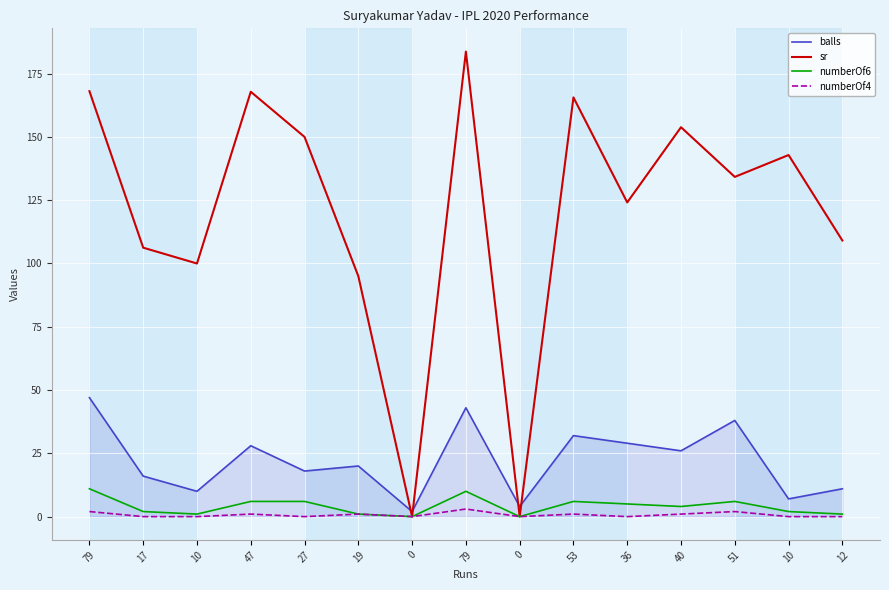

Is the value of sr at 19 greater than the value of numberOf4 at 0?

Yes